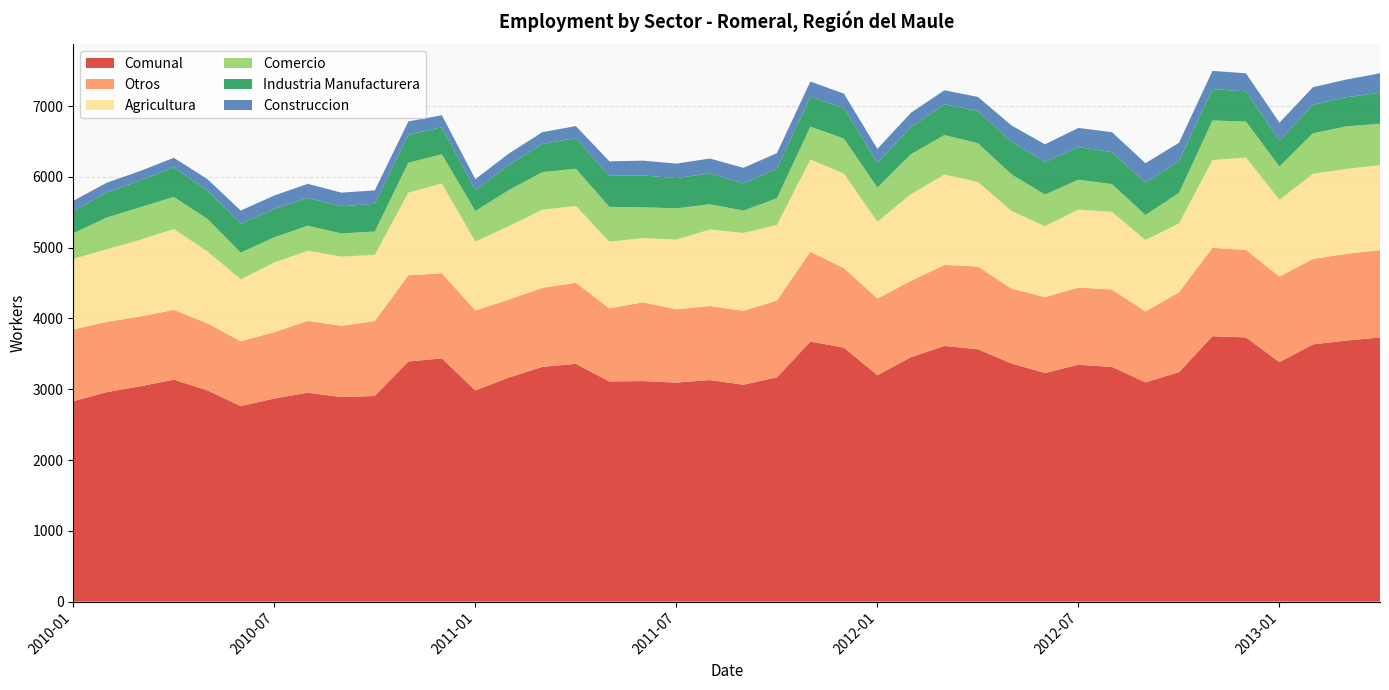

Reading right to left, transcribe all the data shown in this chart.

Comunal: 2013-04=3732	2013-03=3688	2013-02=3634	2013-01=3383	2012-12=3732	2012-11=3749	2012-10=3241	2012-09=3097	2012-08=3316	2012-07=3346	2012-06=3230	2012-05=3364	2012-04=3565	2012-03=3612	2012-02=3453	2012-01=3198	2011-12=3588	2011-11=3674	2011-10=3168	2011-09=3064	2011-08=3130	2011-07=3094	2011-06=3115	2011-05=3110	2011-04=3359	2011-03=3316	2011-02=3165	2011-01=2984	2010-12=3436	2010-11=3392	2010-10=2905	2010-09=2889	2010-08=2951	2010-07=2869	2010-06=2762	2010-05=2985	2010-04=3135	2010-03=3042	2010-02=2959	2010-01=2831
Otros: 2013-04=1235	2013-03=1225	2013-02=1207	2013-01=1209	2012-12=1237	2012-11=1248	2012-10=1129	2012-09=1001	2012-08=1094	2012-07=1091	2012-06=1071	2012-05=1059	2012-04=1169	2012-03=1144	2012-02=1079	2012-01=1084	2011-12=1123	2011-11=1268	2011-10=1085	2011-09=1043	2011-08=1046	2011-07=1035	2011-06=1113	2011-05=1032	2011-04=1146	2011-03=1116	2011-02=1102	2011-01=1130	2010-12=1202	2010-11=1219	2010-10=1058	2010-09=1007	2010-08=1016	2010-07=937	2010-06=916	2010-05=947	2010-04=987	2010-03=986	2010-02=994	2010-01=1013
Agricultura: 2013-04=1198	2013-03=1200	2013-02=1203	2013-01=1085	2012-12=1305	2012-11=1241	2012-10=973	2012-09=1010	2012-08=1096	2012-07=1102	2012-06=1003	2012-05=1096	2012-04=1195	2012-03=1278	2012-02=1225	2012-01=1084	2011-12=1336	2011-11=1305	2011-10=1068	2011-09=1102	2011-08=1080	2011-07=986	2011-06=909	2011-05=942	2011-04=1085	2011-03=1105	2011-02=1037	2011-01=973	2010-12=1269	2010-11=1167	2010-10=937	2010-09=978	2010-08=990	2010-07=986	2010-06=875	2010-05=1017	2010-04=1142	2010-03=1084	2010-02=1024	2010-01=999
Comercio: 2013-04=587	2013-03=601	2013-02=573	2013-01=470	2012-12=508	2012-11=560	2012-10=430	2012-09=354	2012-08=393	2012-07=421	2012-06=447	2012-05=518	2012-04=547	2012-03=558	2012-02=564	2012-01=483	2011-12=495	2011-11=463	2011-10=378	2011-09=315	2011-08=358	2011-07=441	2011-06=434	2011-05=493	2011-04=526	2011-03=531	2011-02=510	2011-01=431	2010-12=412	2010-11=423	2010-10=329	2010-09=327	2010-08=354	2010-07=356	2010-06=378	2010-05=459	2010-04=453	2010-03=460	2010-02=449	2010-01=361
Industria Manufacturera: 2013-04=439	2013-03=411	2013-02=404	2013-01=367	2012-12=426	2012-11=443	2012-10=453	2012-09=456	2012-08=453	2012-07=462	2012-06=460	2012-05=459	2012-04=457	2012-03=432	2012-02=384	2012-01=350	2011-12=432	2011-11=425	2011-10=419	2011-09=385	2011-08=435	2011-07=428	2011-06=450	2011-05=440	2011-04=431	2011-03=400	2011-02=356	2011-01=293	2010-12=383	2010-11=395	2010-10=392	2010-09=385	2010-08=391	2010-07=399	2010-06=410	2010-05=402	2010-04=420	2010-03=379	2010-02=353	2010-01=313
Construccion: 2013-04=273	2013-03=251	2013-02=247	2013-01=252	2012-12=256	2012-11=257	2012-10=256	2012-09=276	2012-08=280	2012-07=270	2012-06=249	2012-05=232	2012-04=197	2012-03=200	2012-02=201	2012-01=197	2011-12=202	2011-11=213	2011-10=218	2011-09=219	2011-08=211	2011-07=204	2011-06=209	2011-05=203	2011-04=171	2011-03=164	2011-02=160	2011-01=157	2010-12=170	2010-11=188	2010-10=189	2010-09=192	2010-08=200	2010-07=191	2010-06=183	2010-05=160	2010-04=133	2010-03=133	2010-02=139	2010-01=145